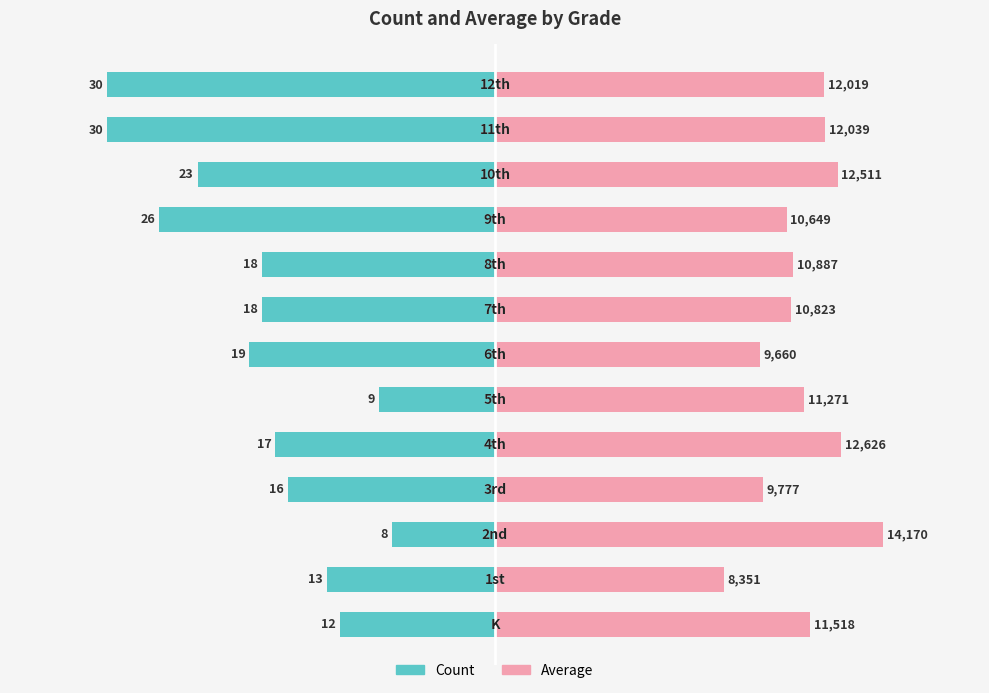

Which series has the largest total across all categories?

Average